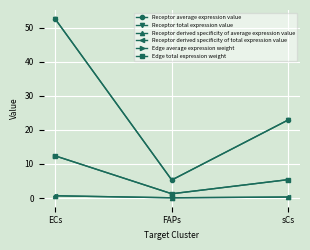

Where is Receptor average expression value nearest to the value 28?

sCs